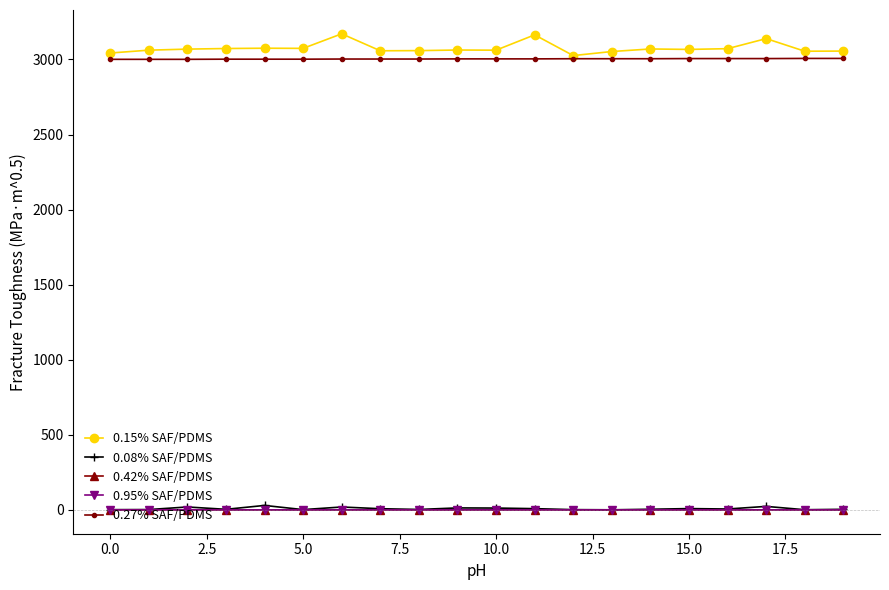

Which series has the widest spread of values?

0.15% SAF/PDMS